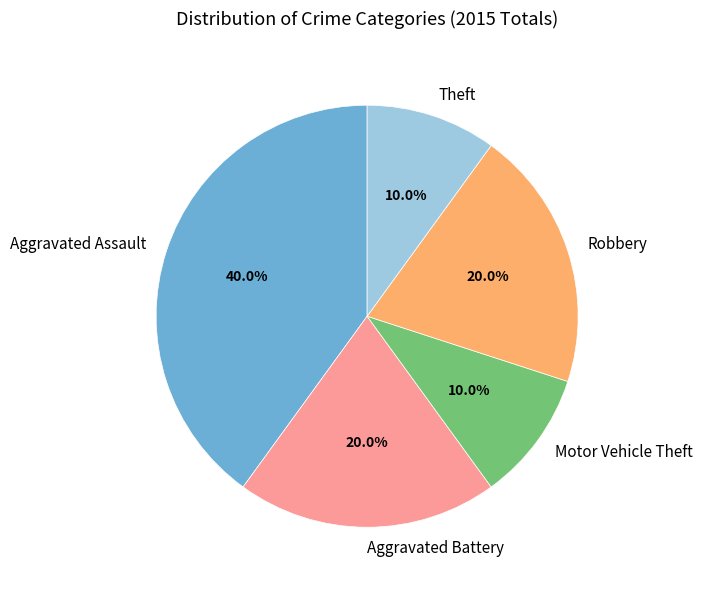

To the nearest percent, what is the difference between the Motor Vehicle Theft and Aggravated Assault slice percentages?

30%